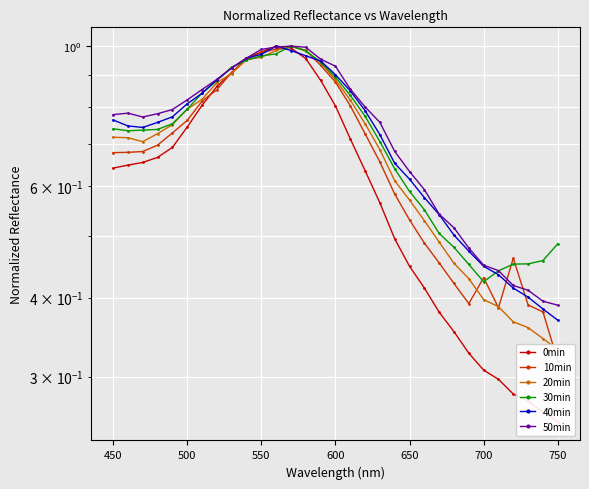

What are all the series names shown in the legend?

0min, 10min, 20min, 30min, 40min, 50min